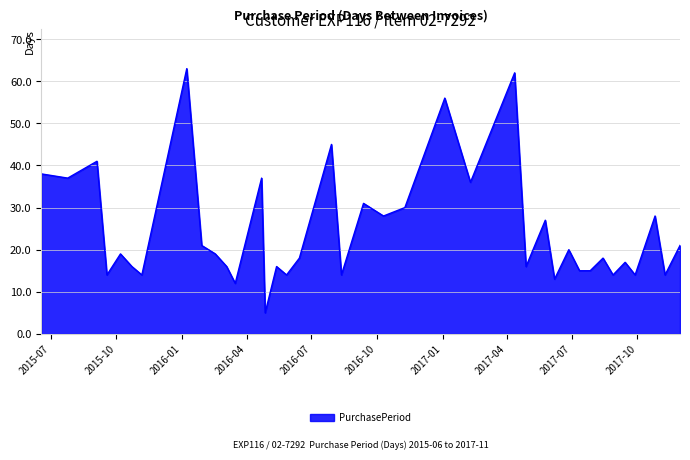

What is the sum of all values?

934